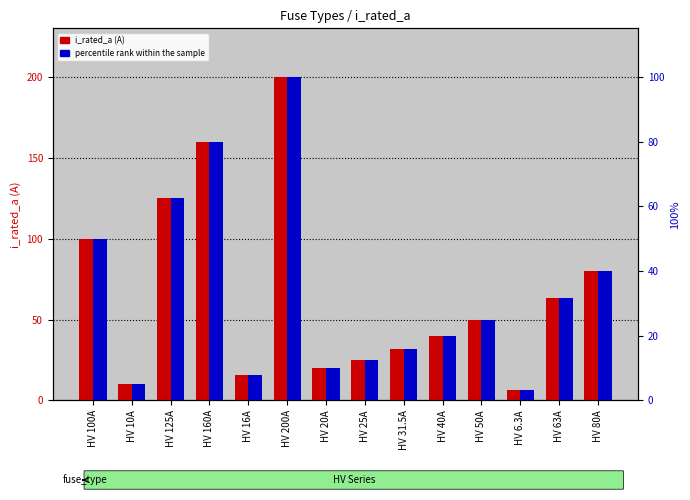

At which category does the chart reach its peak across all series?

HV 200A